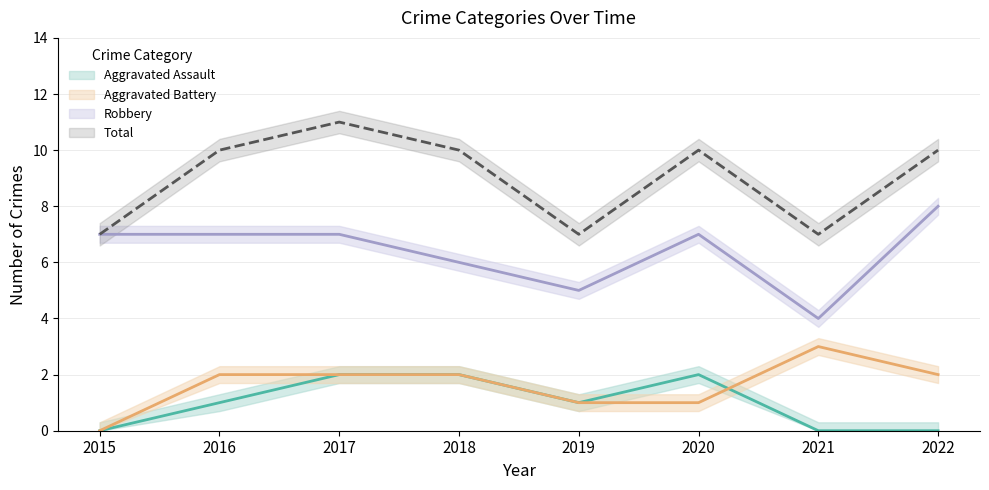

True or false: Total and Aggravated Assault intersect in this chart.

False